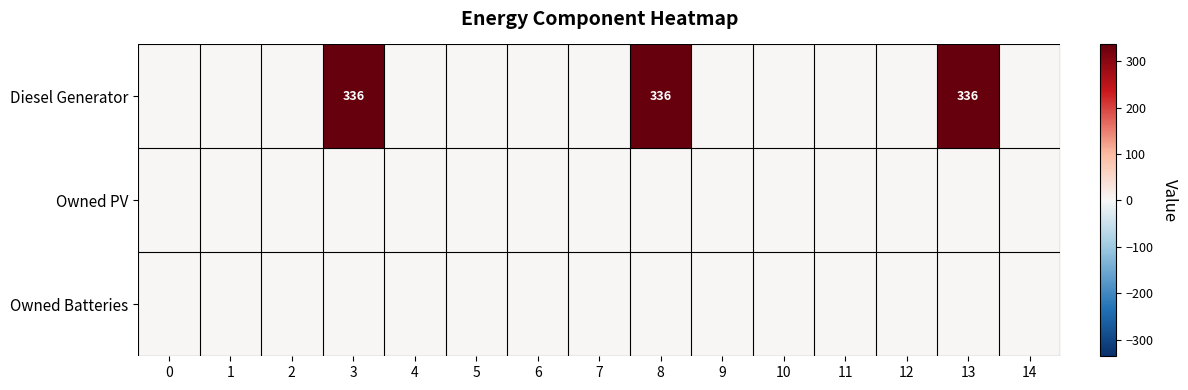

At how many categories does at least one series exceed 183?

3